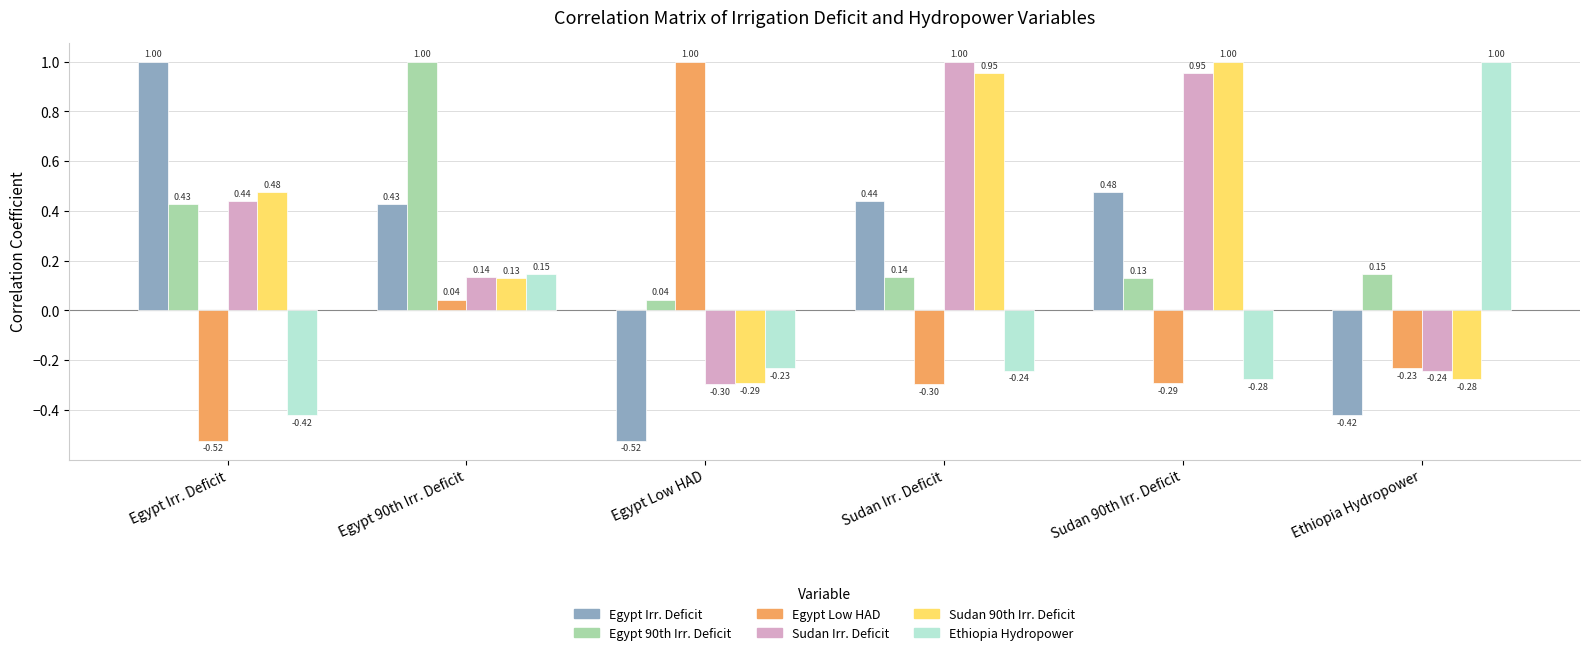

Rank the categories by Egypt Low HAD value from lowest to highest.

Egypt Irr. Deficit, Sudan Irr. Deficit, Sudan 90th Irr. Deficit, Ethiopia Hydropower, Egypt 90th Irr. Deficit, Egypt Low HAD